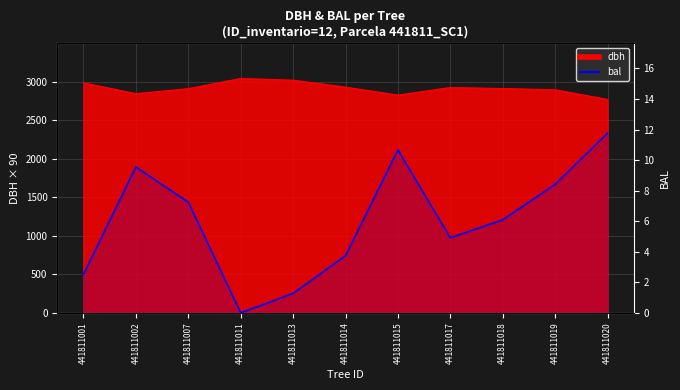

How many data points does each series have?

11